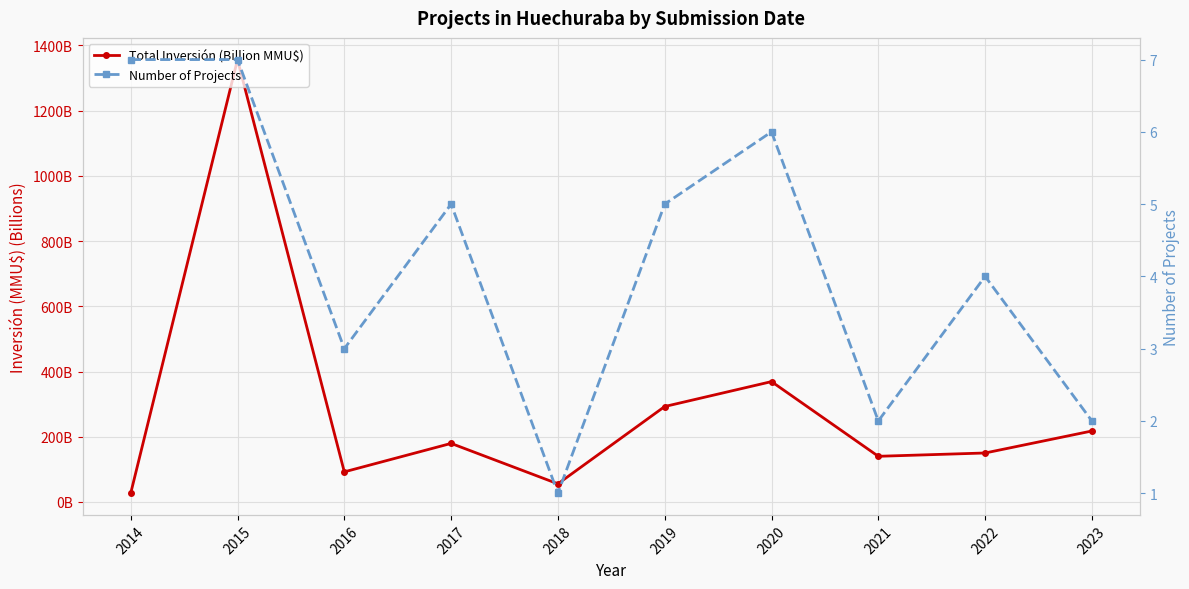

Rank the series at 2014 from lowest to highest value.

Number of Projects, Total Inversión (Billion MMU$)